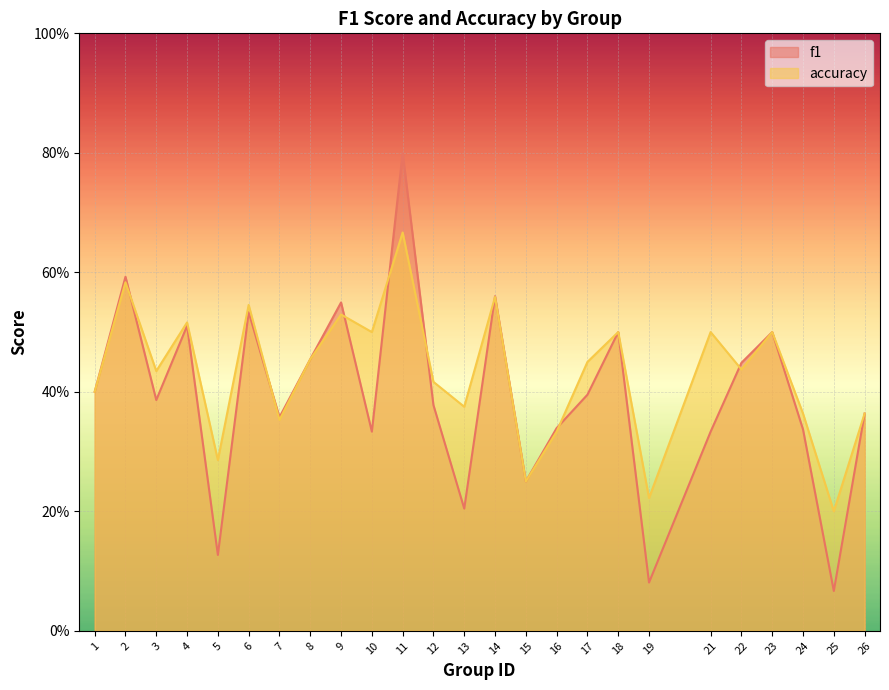

List the labels in order of accuracy value, smallest first.

25, 19, 15, 5, 16, 7, 24, 26, 13, 1, 12, 3, 22, 17, 8, 10, 18, 21, 23, 4, 9, 6, 14, 2, 11